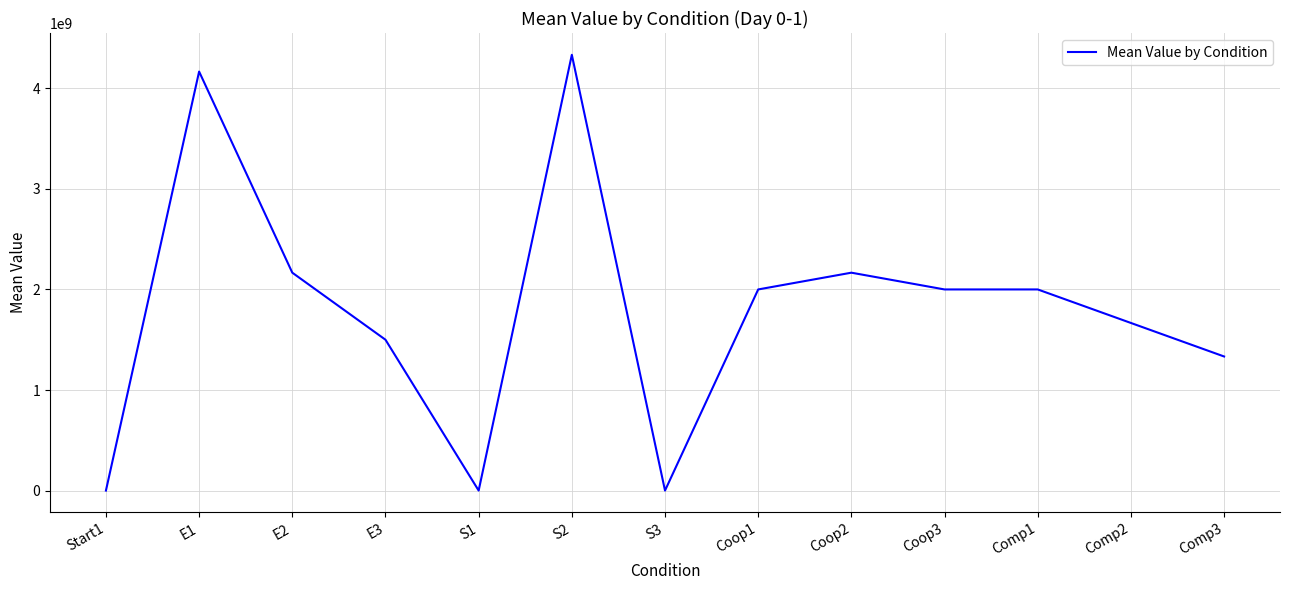

What is the difference between the maximum and minimum values?

4333333333.3